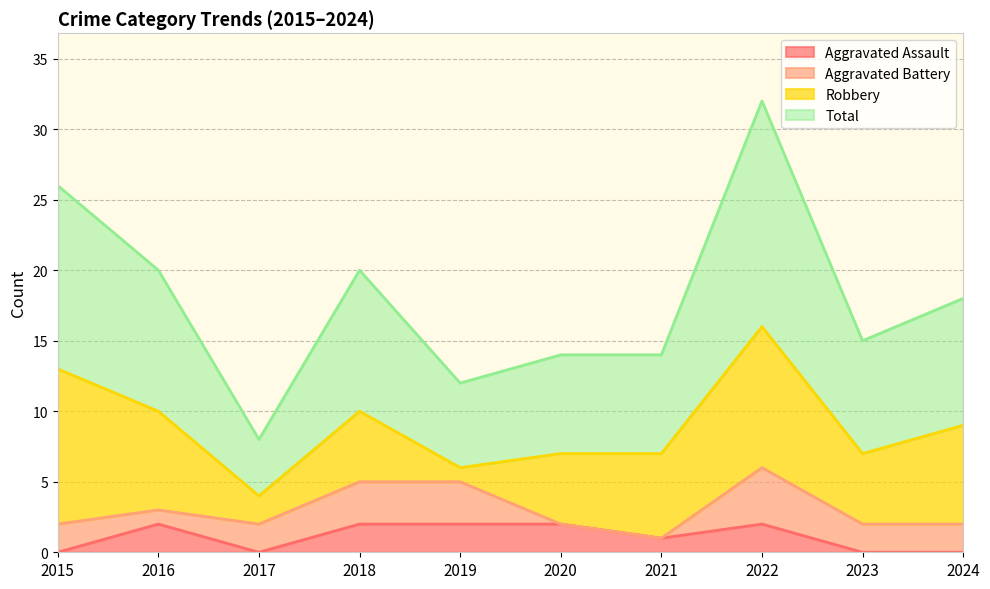

True or false: Aggravated Assault and Total intersect in this chart.

False